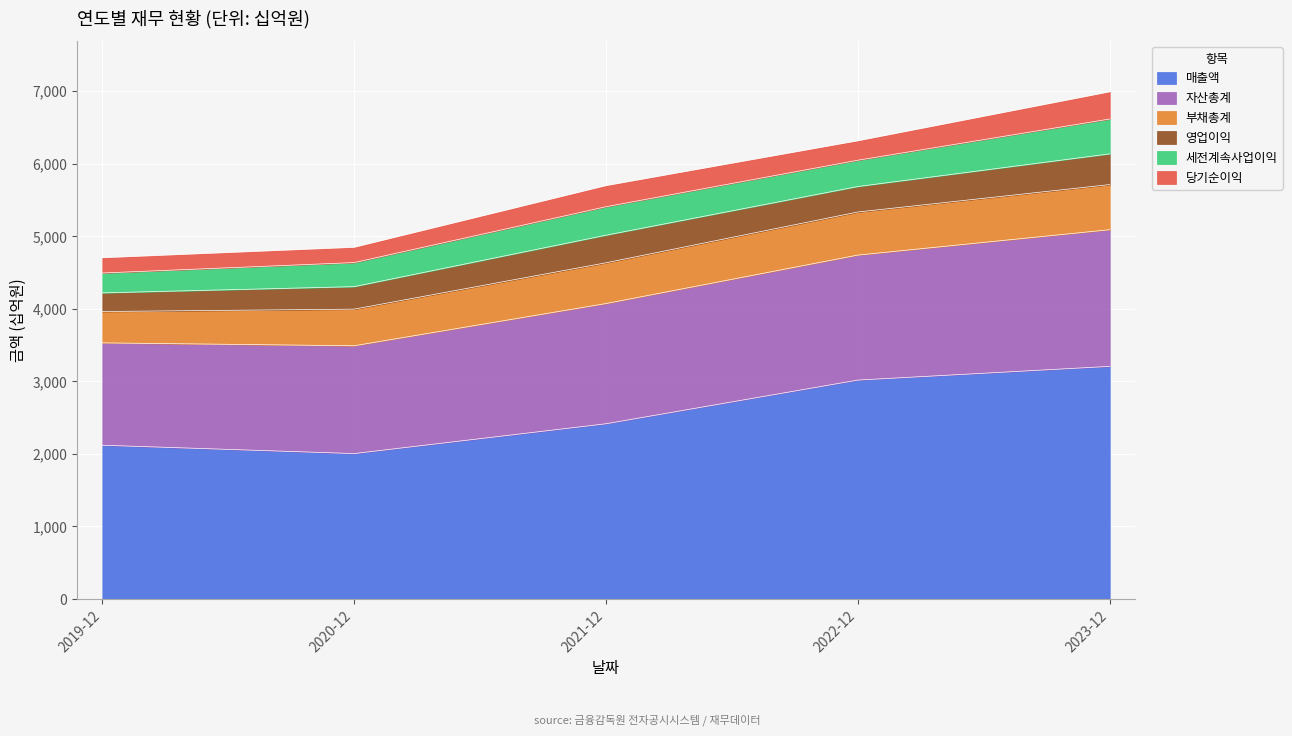

What is the total value across all series at 2022-12?

6314